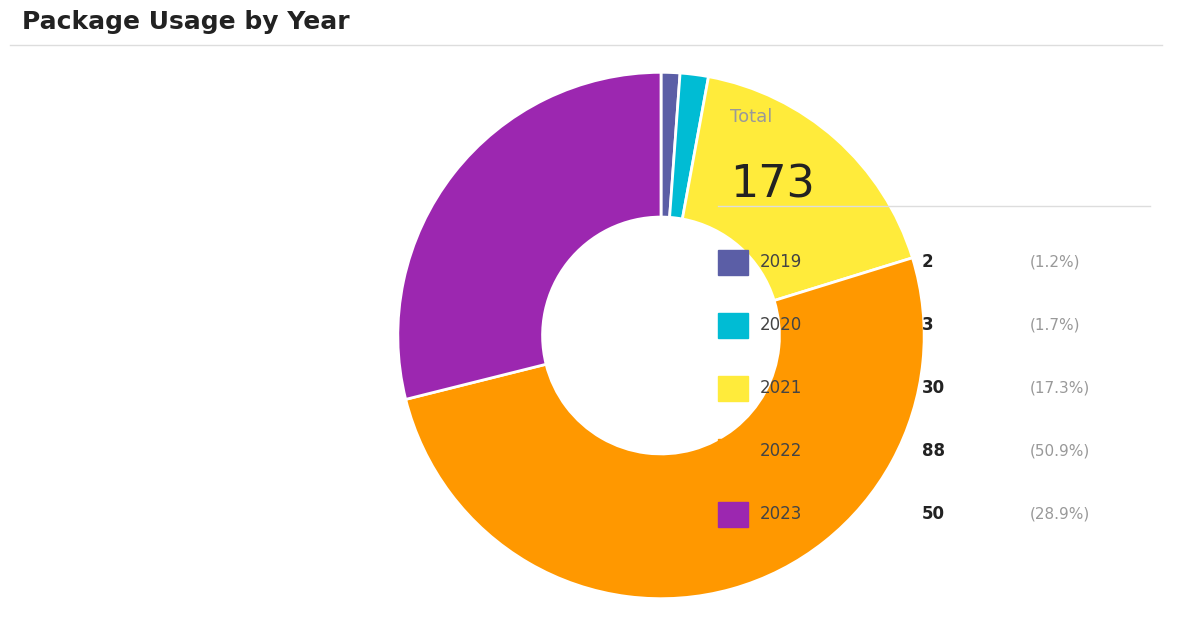

Is there any slice that represents more than half of the pie?

Yes